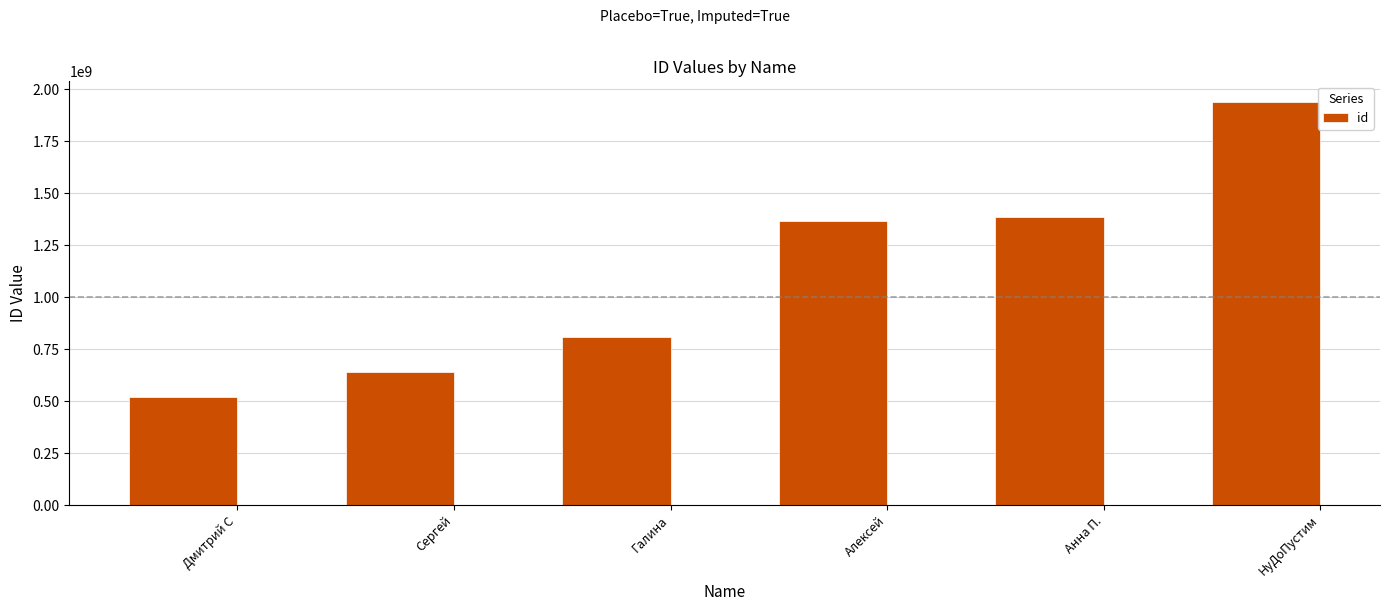

What is the ratio of the value at Анна П. to the value at Сергей?

2.2